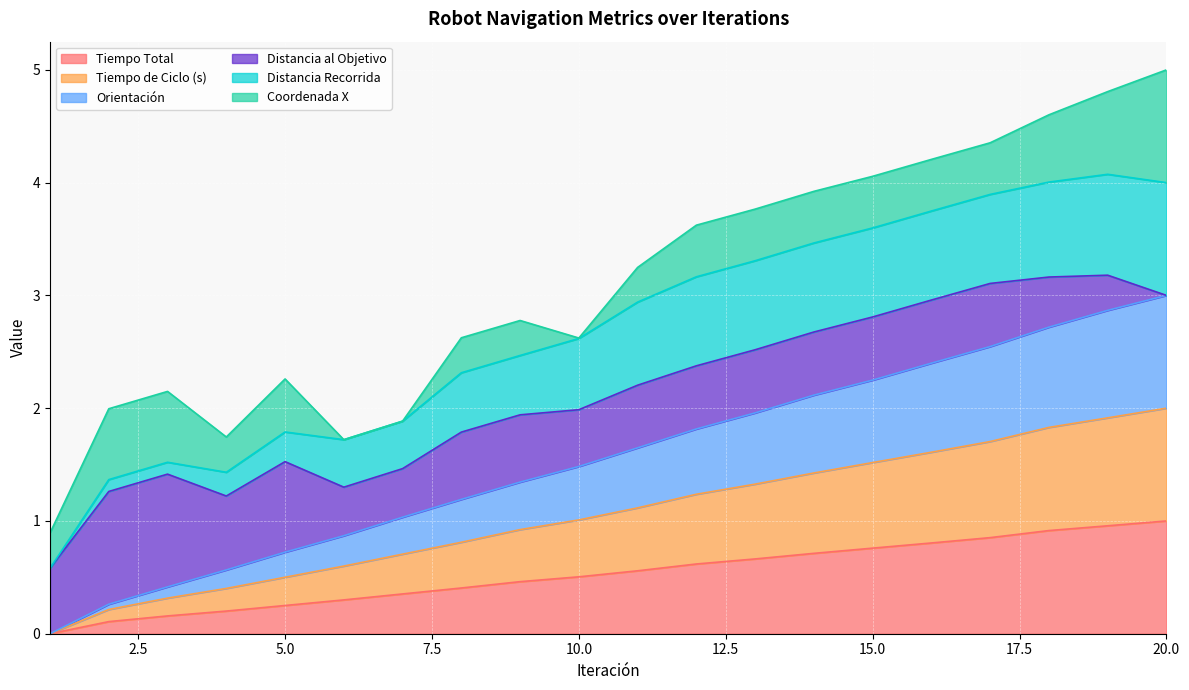

Which category has the highest value across all series?

20